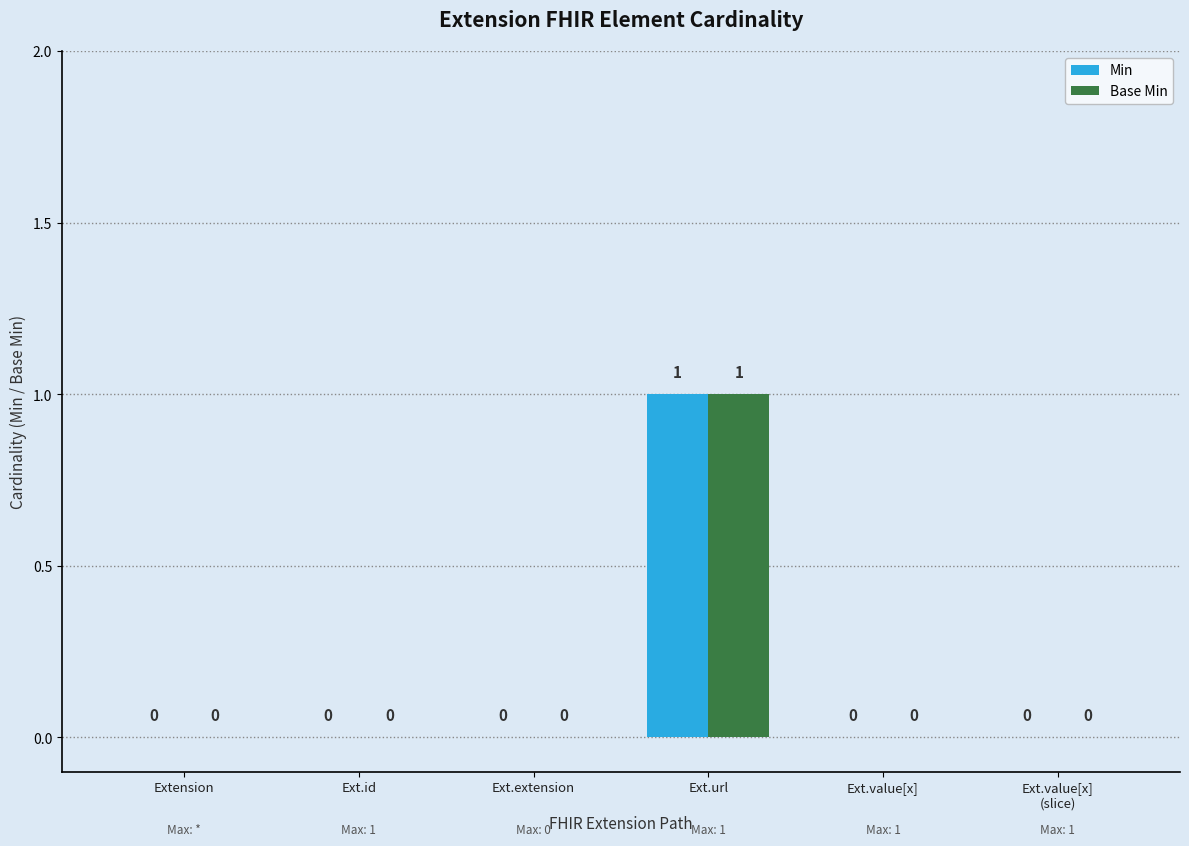

How many Base Min values are between 0 and 1?

6